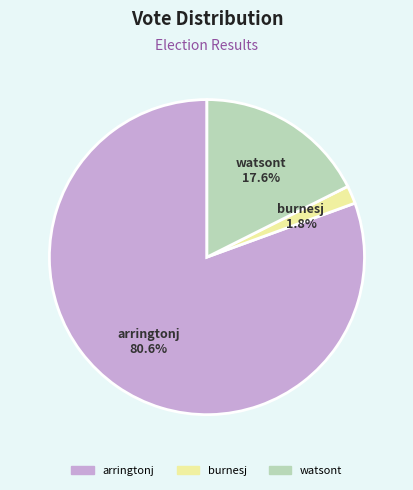

Rank the categories by value from lowest to highest.

burnesj, watsont, arringtonj